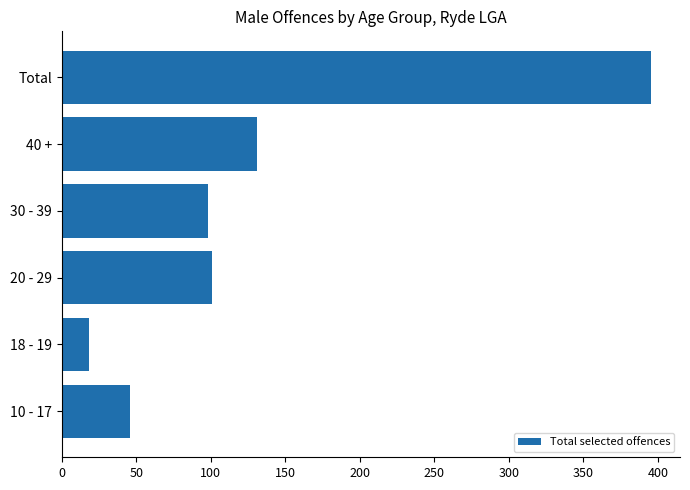

Is it true that the value at 18 - 19 is 18?

True